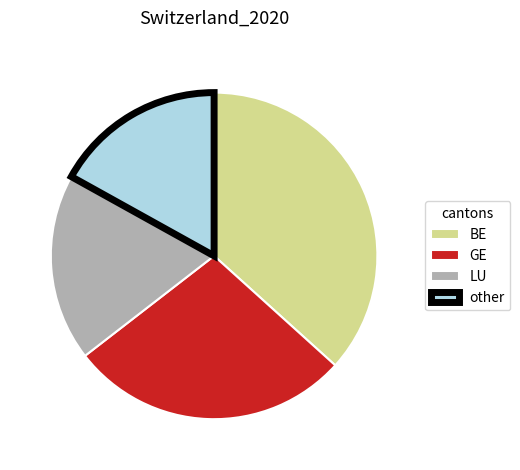

Which category has the smallest portion of the pie?

other